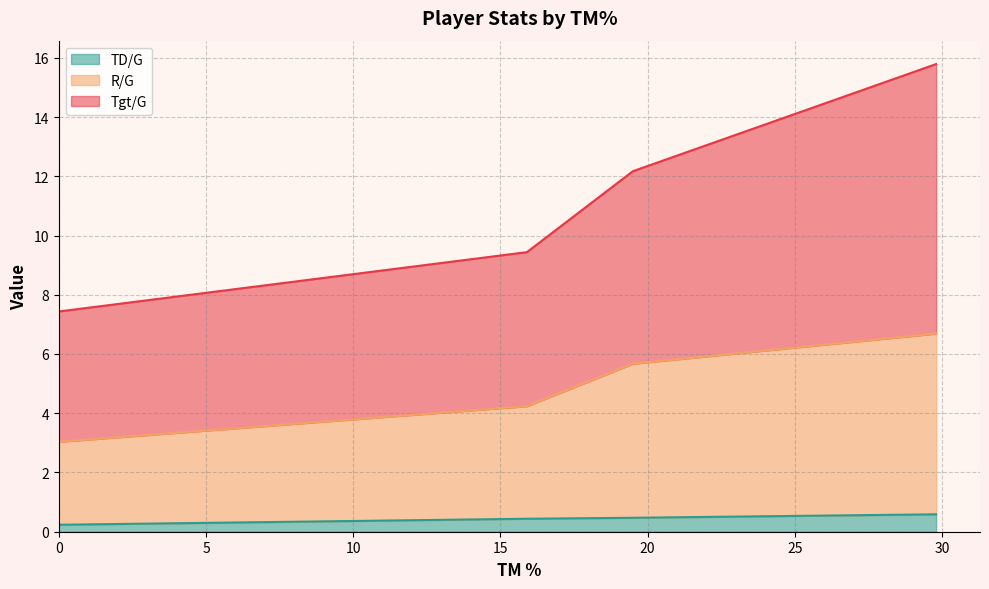

True or false: R/G and Tgt/G cross at least once.

False